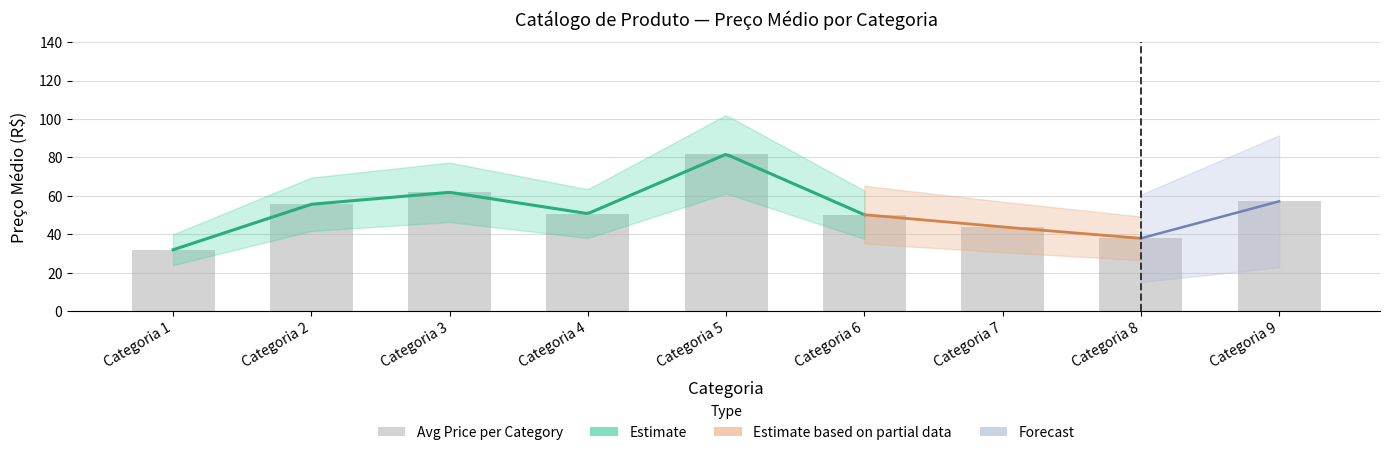

Reading left to right, what are all the values shown in this chart?

32.0	55.6	61.9	50.8	81.7	50.2	43.8	37.9	57.2